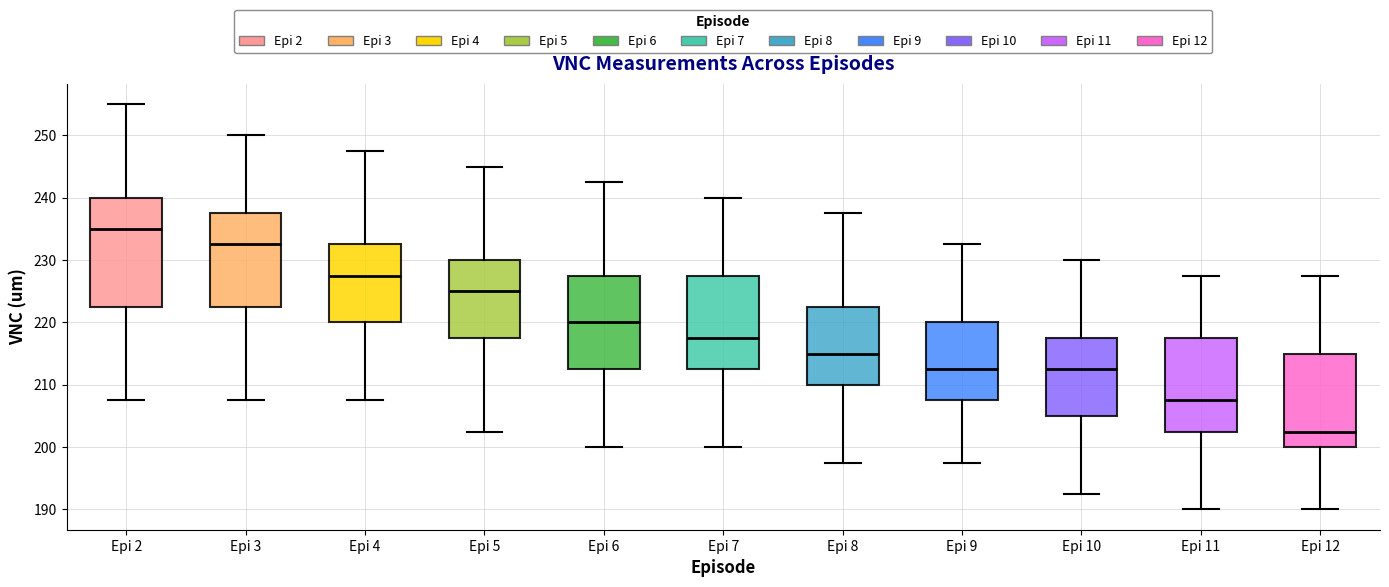

Which box's median line is the lowest?

Epi 12